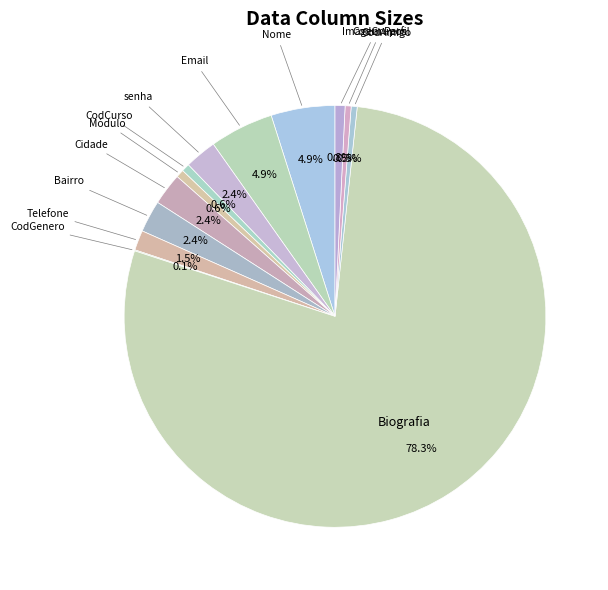

Which has a higher value, Email or Módulo?

Email